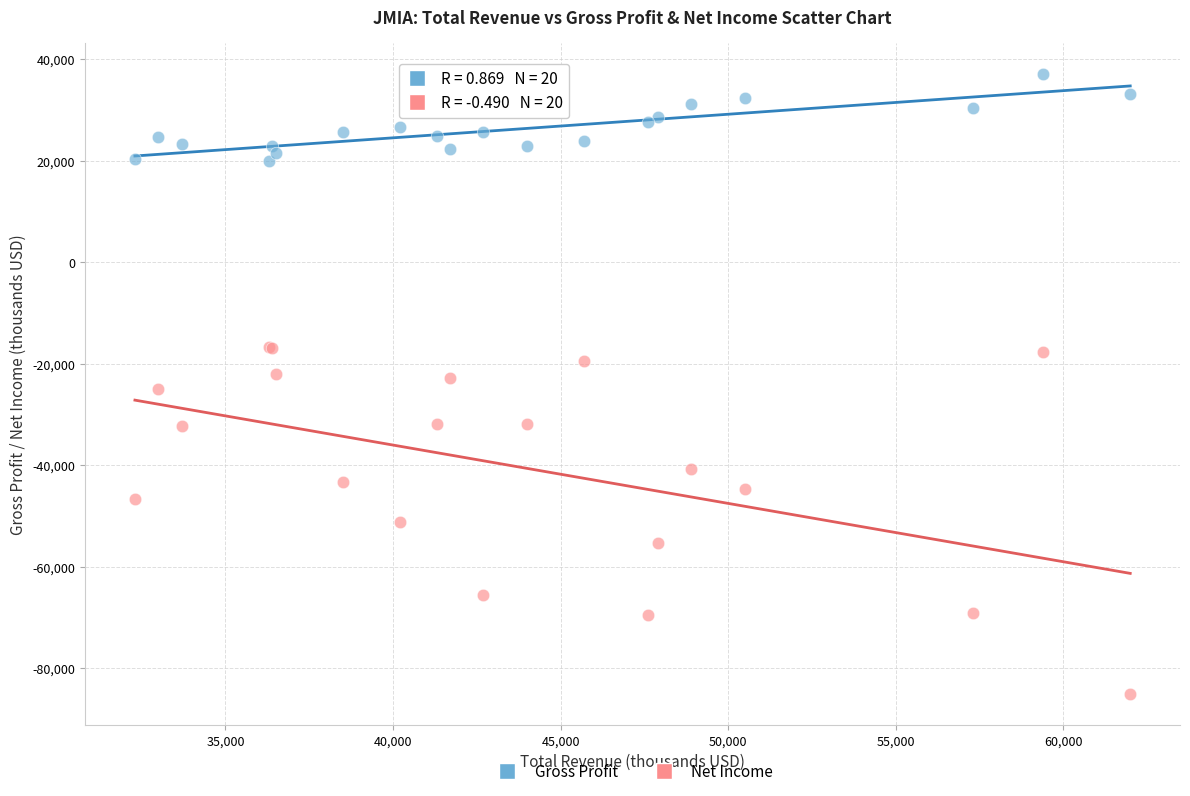

Which series contains the highest Y value?

Gross Profit